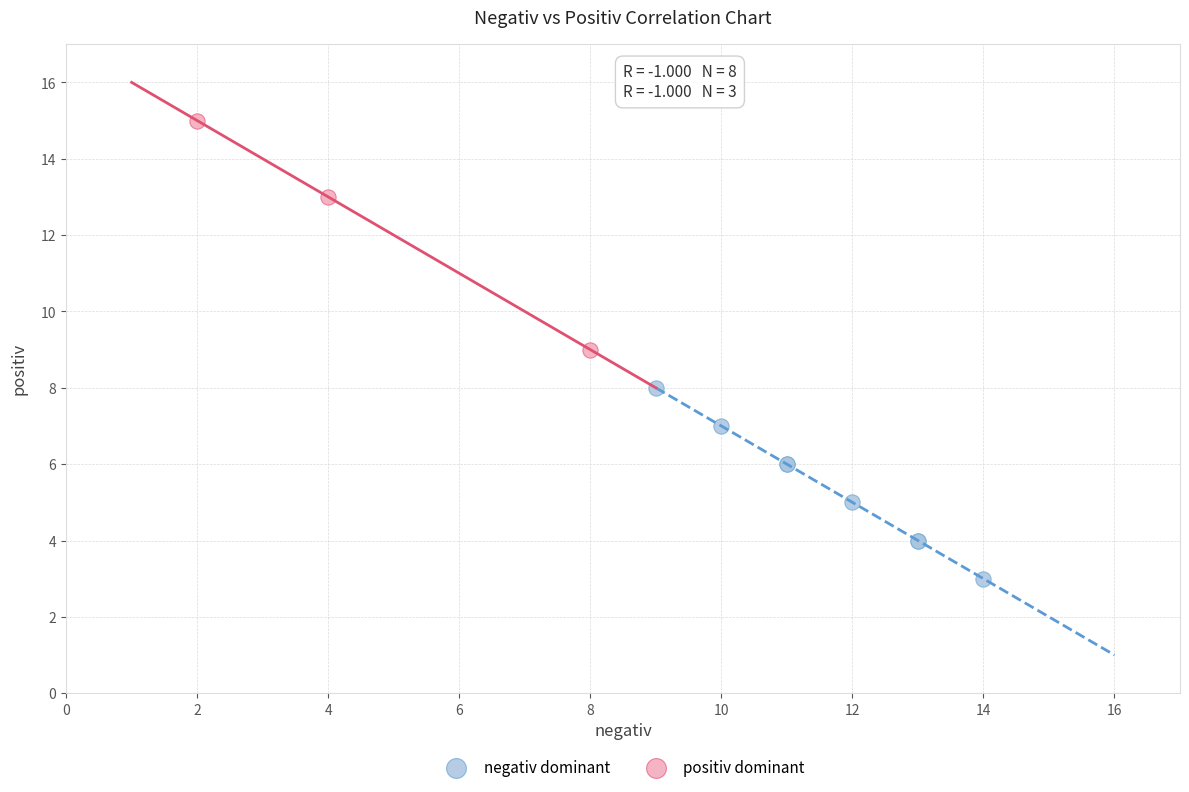

Which series contains the lowest Y value?

negativ dominant